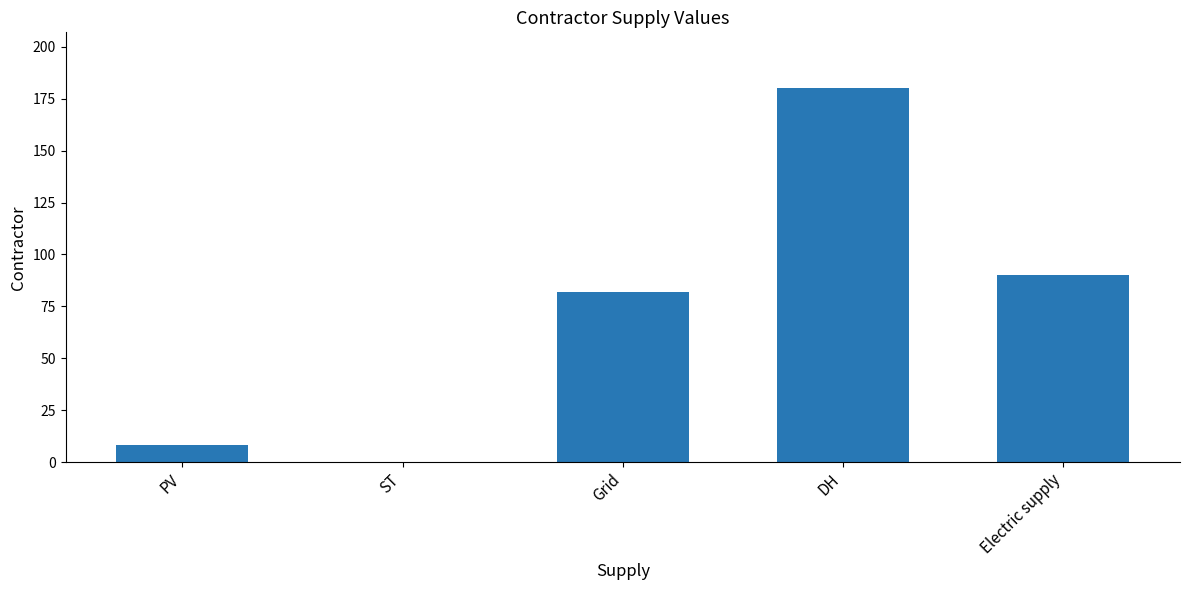

How many values are above zero?

4